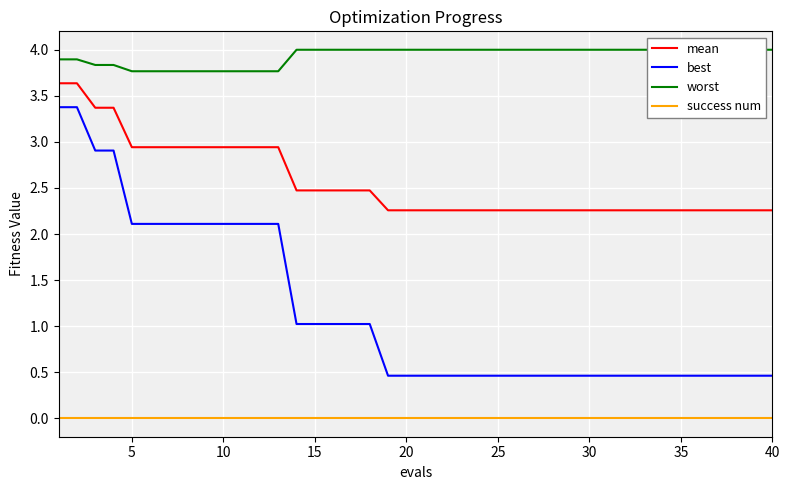

What is the lowest value of the best series?

0.5